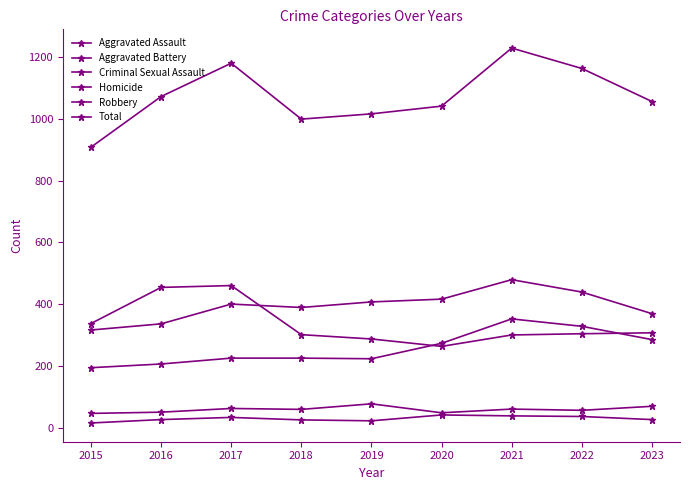

What is the difference between the Homicide values at 2015 and 2018?

10